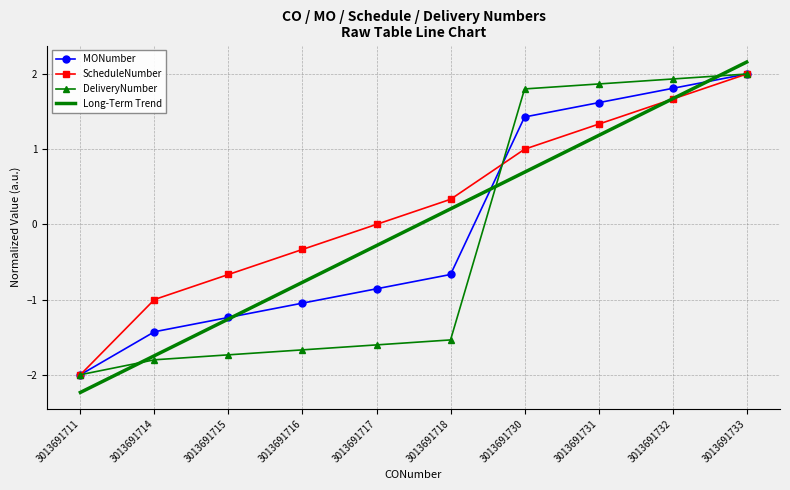

Reading left to right, what are all the values shown in this chart?

MONumber: -2.0	-1.4	-1.2	-1.0	-0.9	-0.7	1.4	1.6	1.8	2.0
ScheduleNumber: -2.0	-1.0	-0.7	-0.3	0.0	0.3	1.0	1.3	1.7	2.0
DeliveryNumber: -2.0	-1.8	-1.7	-1.7	-1.6	-1.5	1.8	1.9	1.9	2.0
Long-Term Trend: -2.2	-1.7	-1.3	-0.8	-0.3	0.2	0.7	1.2	1.7	2.2